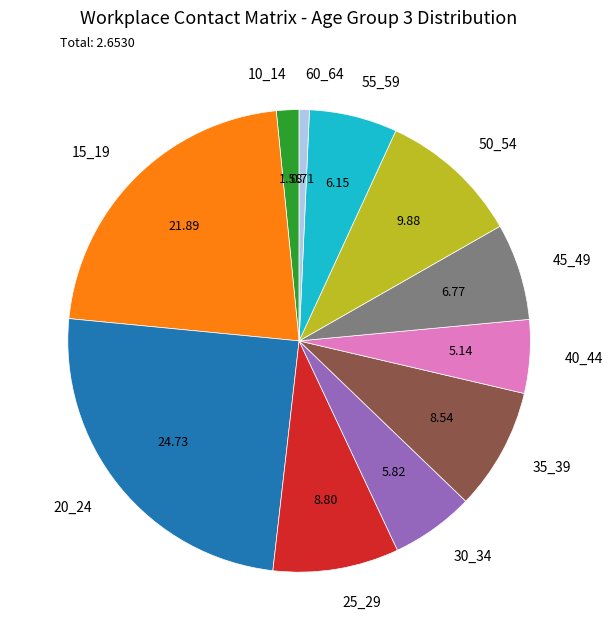

Count the number of slices in the pie.

11